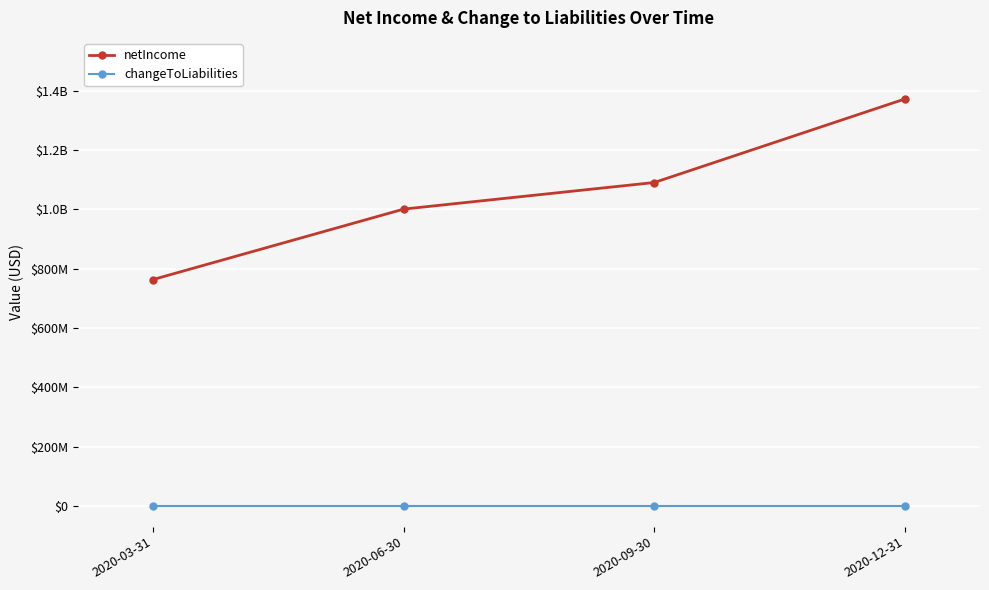

What are all the series names shown in the legend?

netIncome, changeToLiabilities